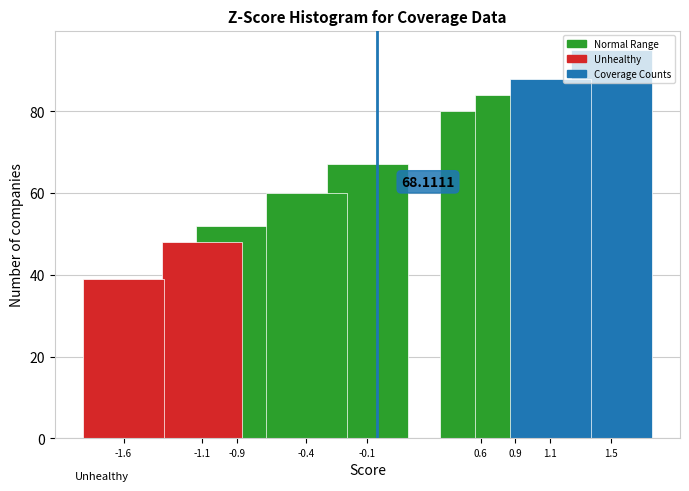

Which has a higher value, -0.9 or -1.1?

-0.9